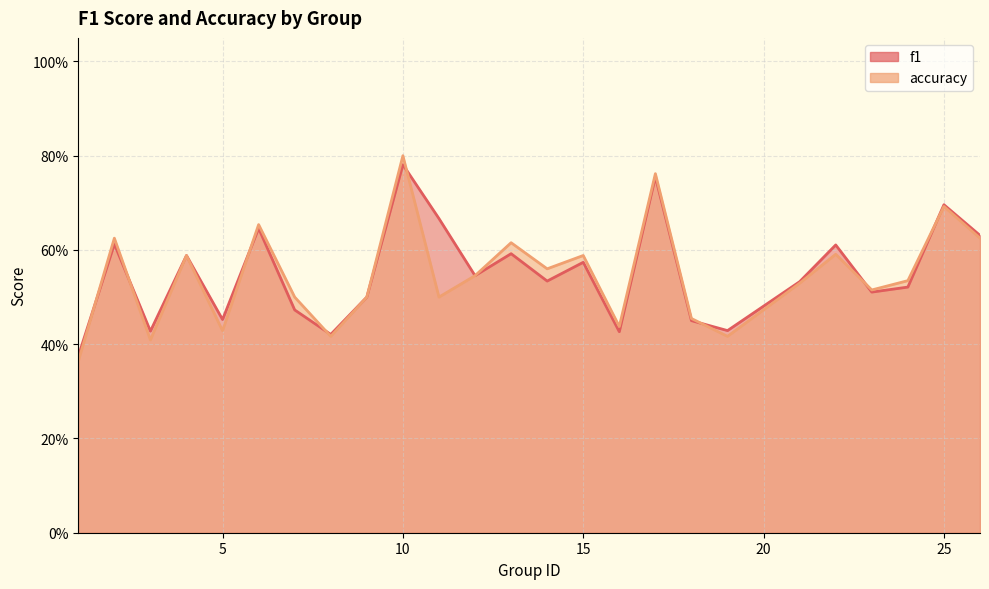

Reading right to left, extract all data points from this chart.

f1: 26=0.6	25=0.7	24=0.5	23=0.5	22=0.6	21=0.5	19=0.4	18=0.5	17=0.8	16=0.4	15=0.6	14=0.5	13=0.6	12=0.5	11=0.7	10=0.8	9=0.5	8=0.4	7=0.5	6=0.6	5=0.5	4=0.6	3=0.4	2=0.6	1=0.4
accuracy: 26=0.6	25=0.7	24=0.5	23=0.5	22=0.6	21=0.5	19=0.4	18=0.5	17=0.8	16=0.4	15=0.6	14=0.6	13=0.6	12=0.5	11=0.5	10=0.8	9=0.5	8=0.4	7=0.5	6=0.7	5=0.4	4=0.6	3=0.4	2=0.6	1=0.4